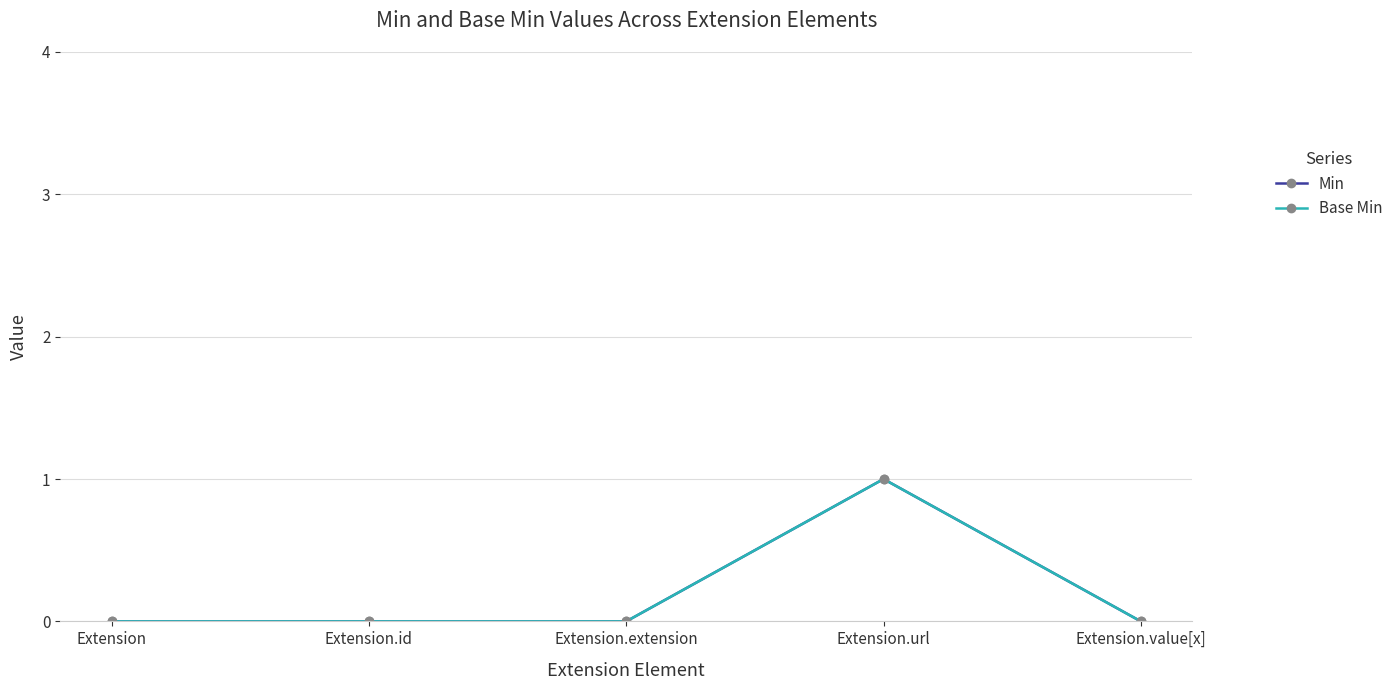

Does the chart have visible grid lines?

Yes